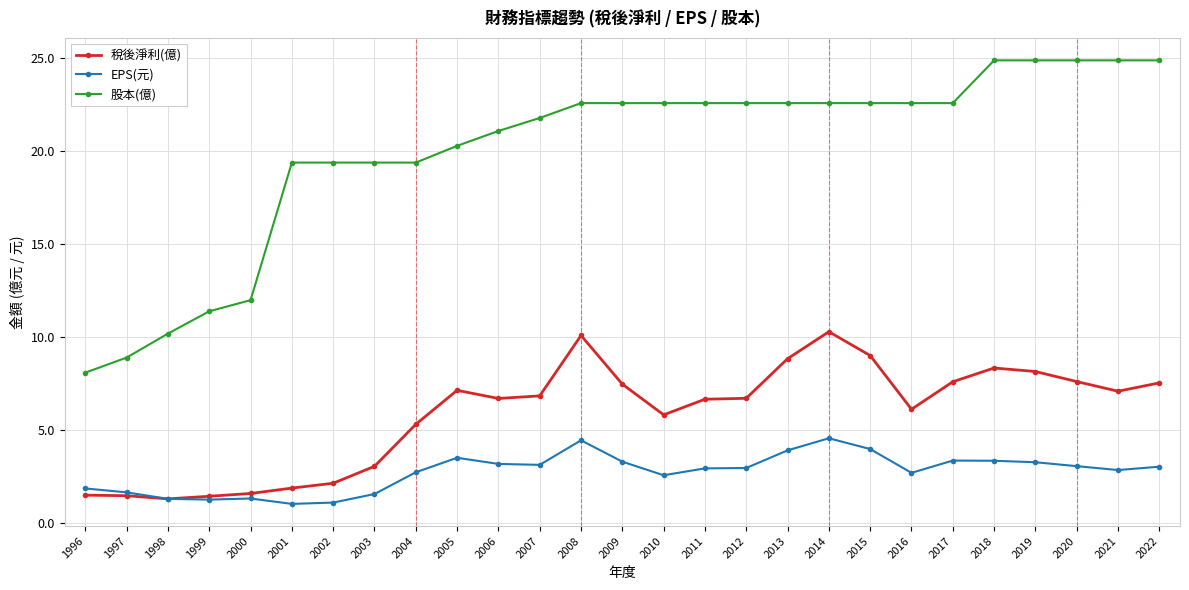

What is the average value of the 稅後淨利(億) series?

5.9